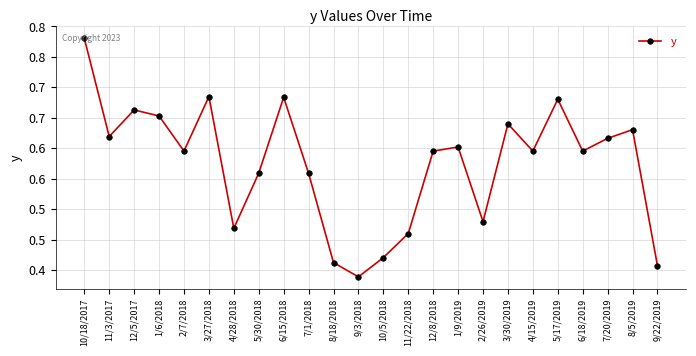

Count the values in the range 0 to 1.

24